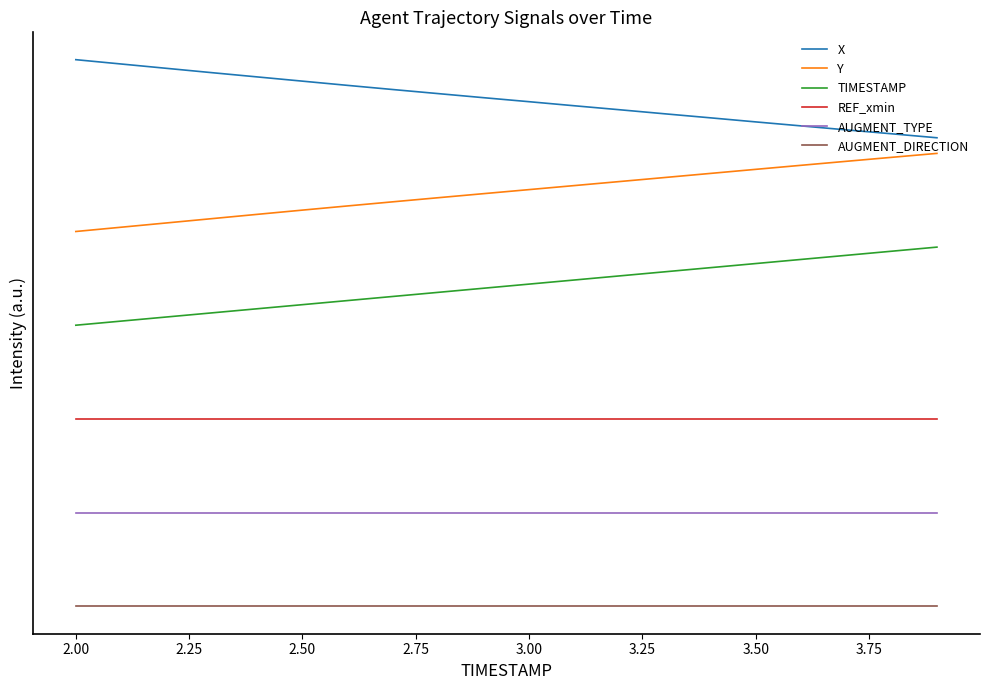

What is the label of the 15th point from the right?

2.50